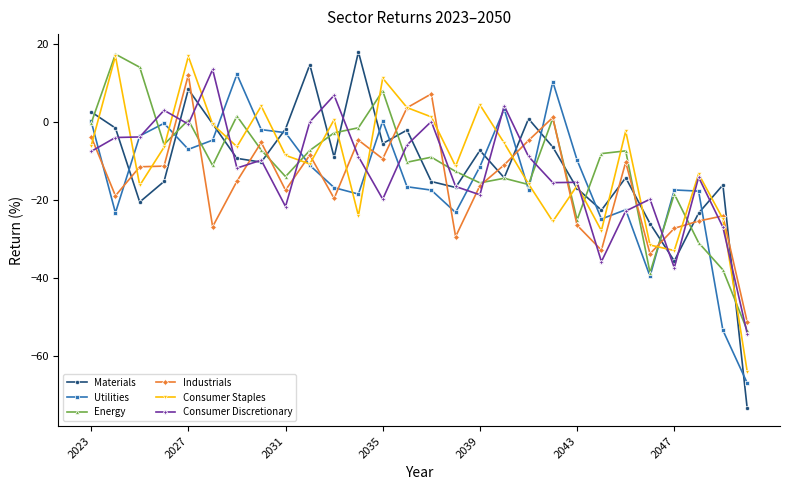

What is the value of the Industrials point at the 3rd from the left?

-11.4